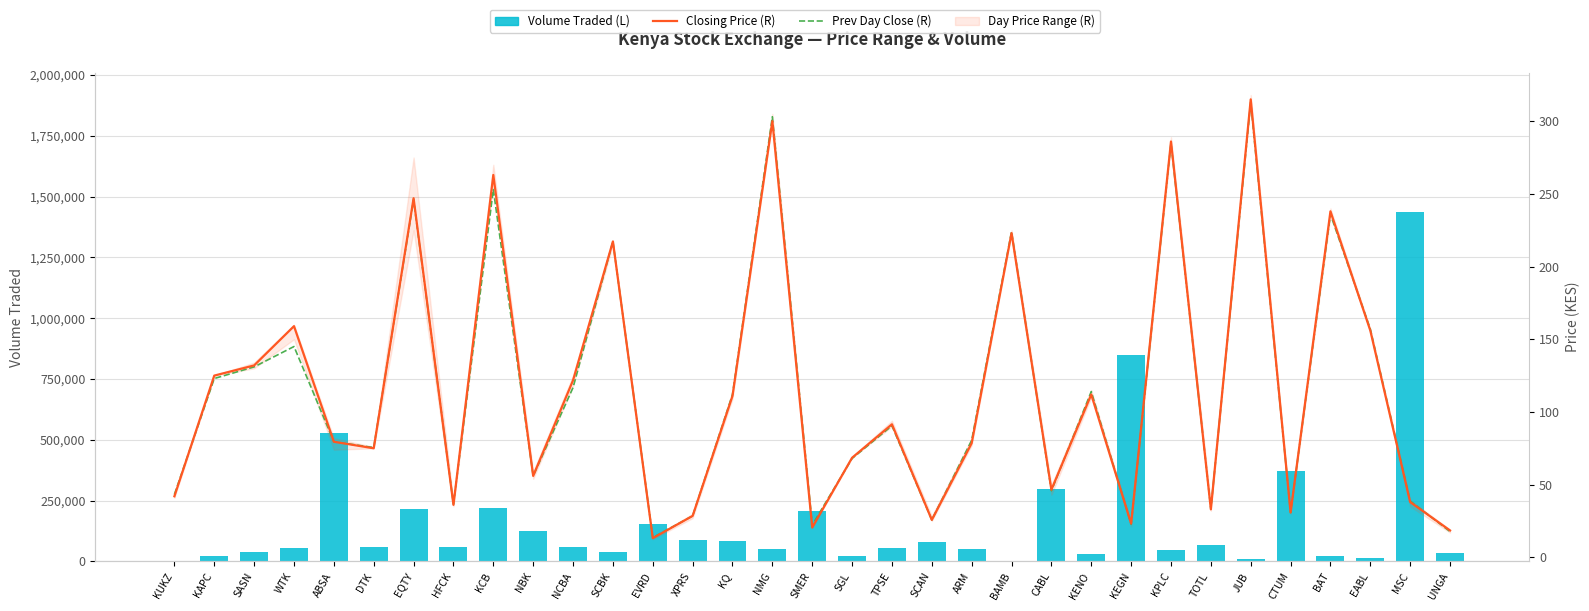

What is the value of the Closing Price (R) bar at the 2nd from the left?

125.0